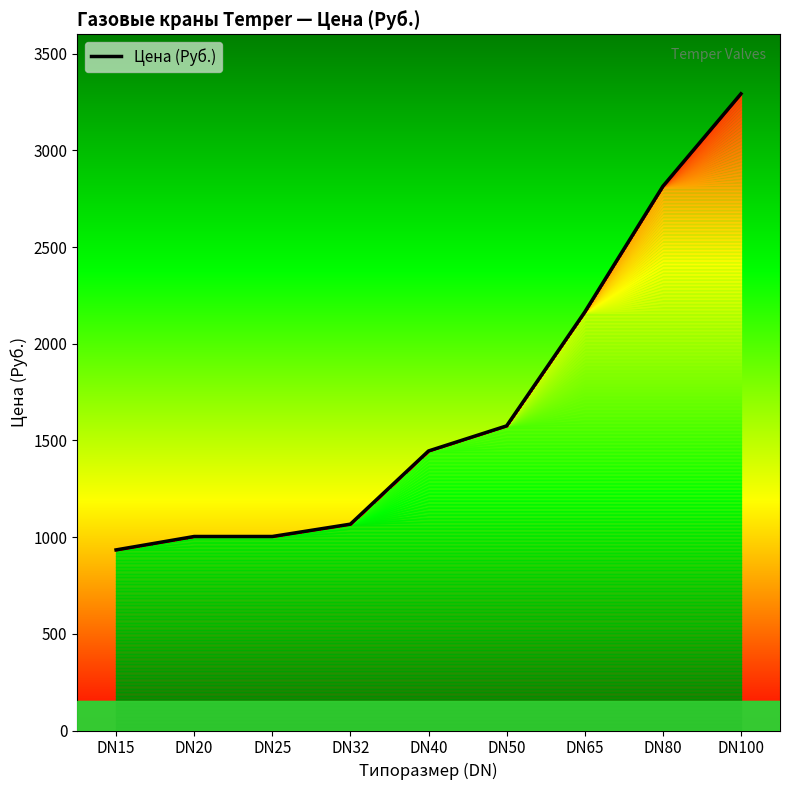

Is it true that the value at DN80 is 2813.8?

True